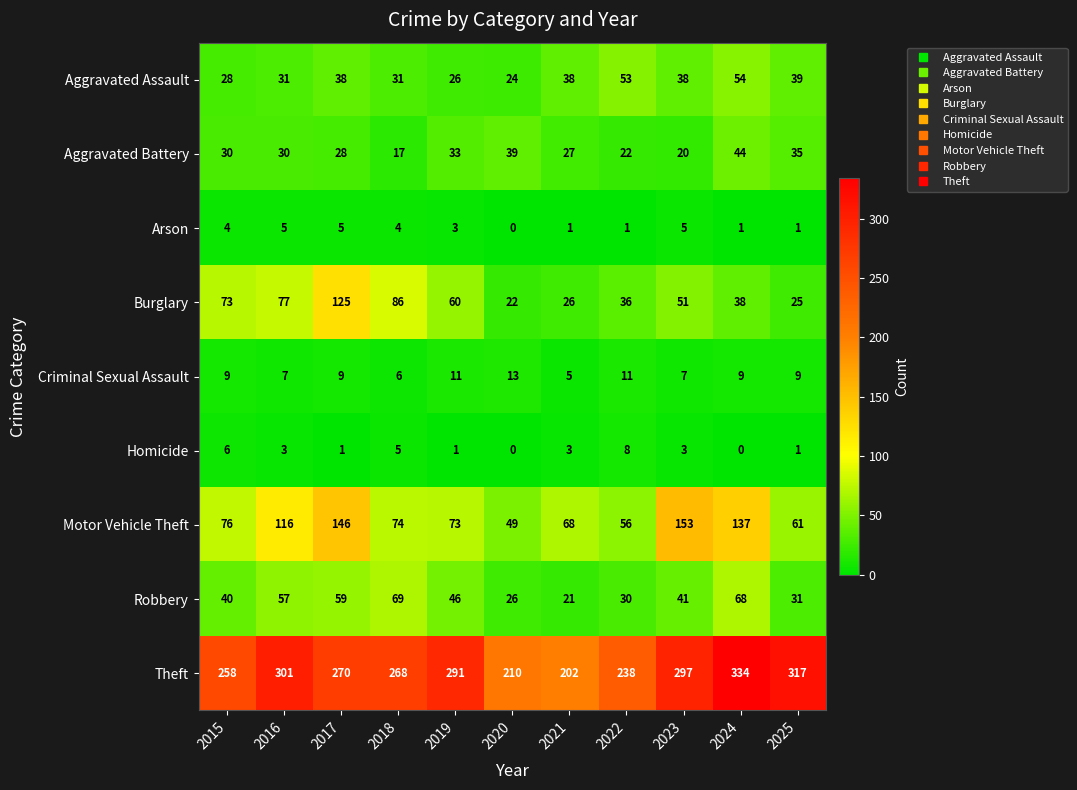

What is the spread (max minus min) of values at 2021?

201